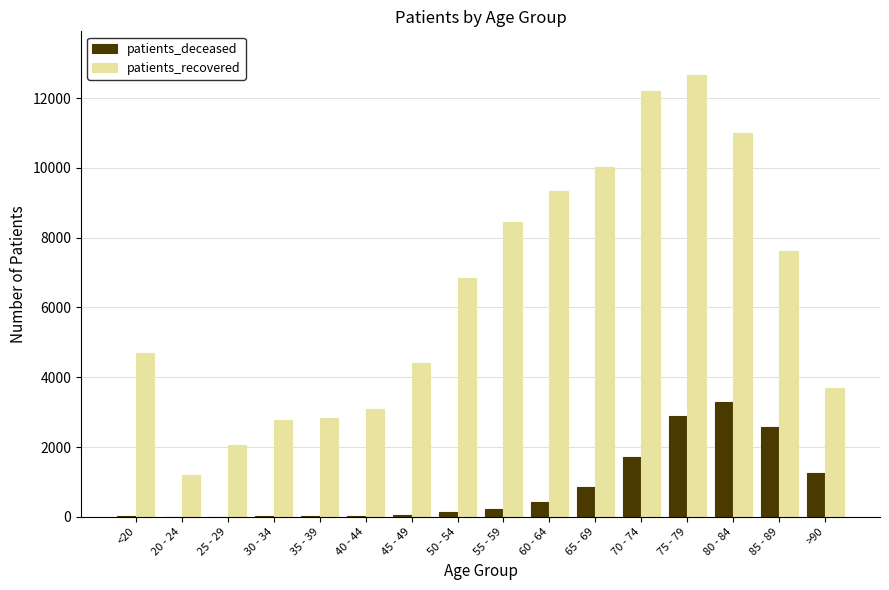

How many groups of bars are there?

16